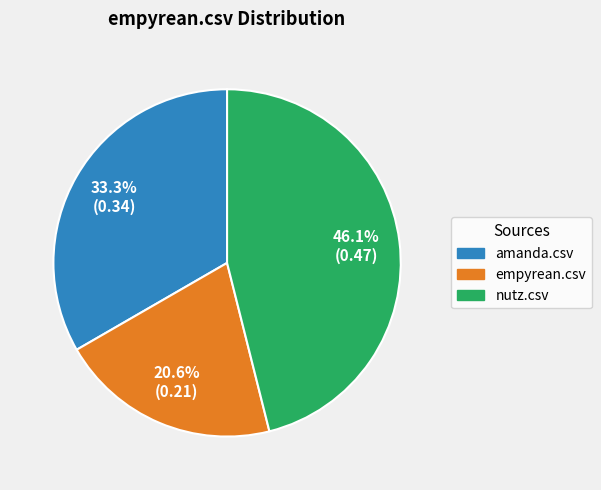

Rank the categories by value from highest to lowest.

nutz.csv, amanda.csv, empyrean.csv